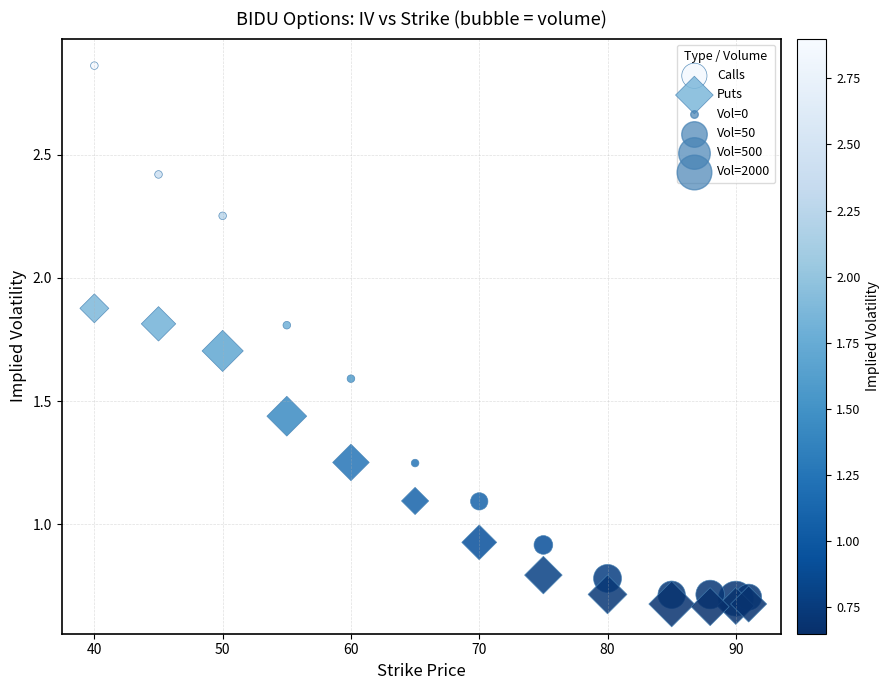

Which series has the widest spread of Y values?

Calls